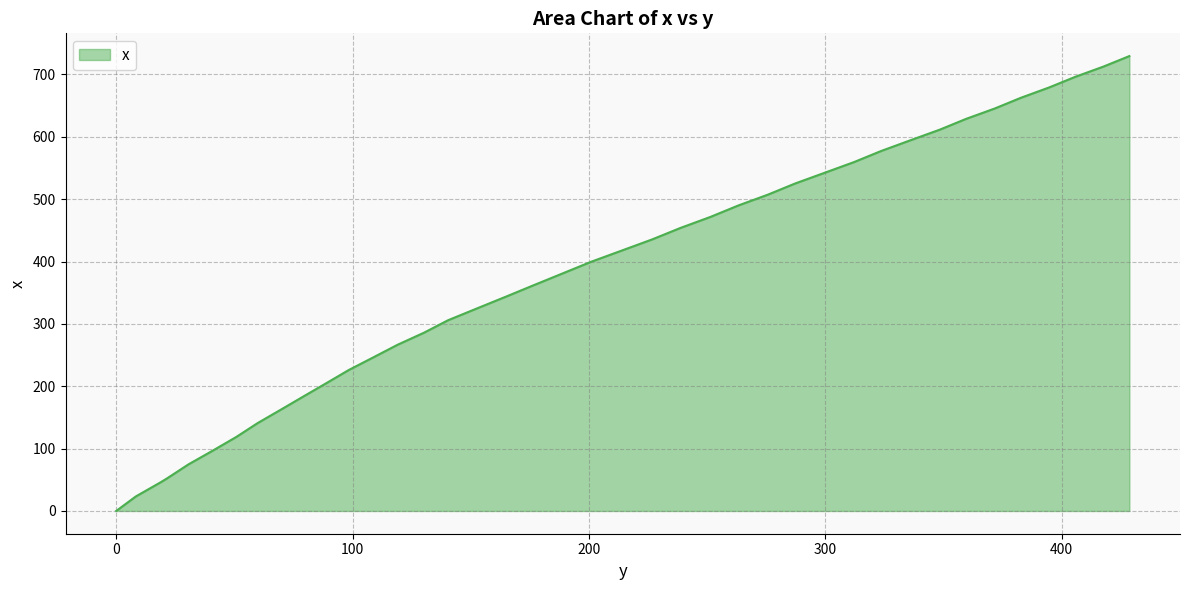

What is the difference between the maximum and minimum values?

729.5